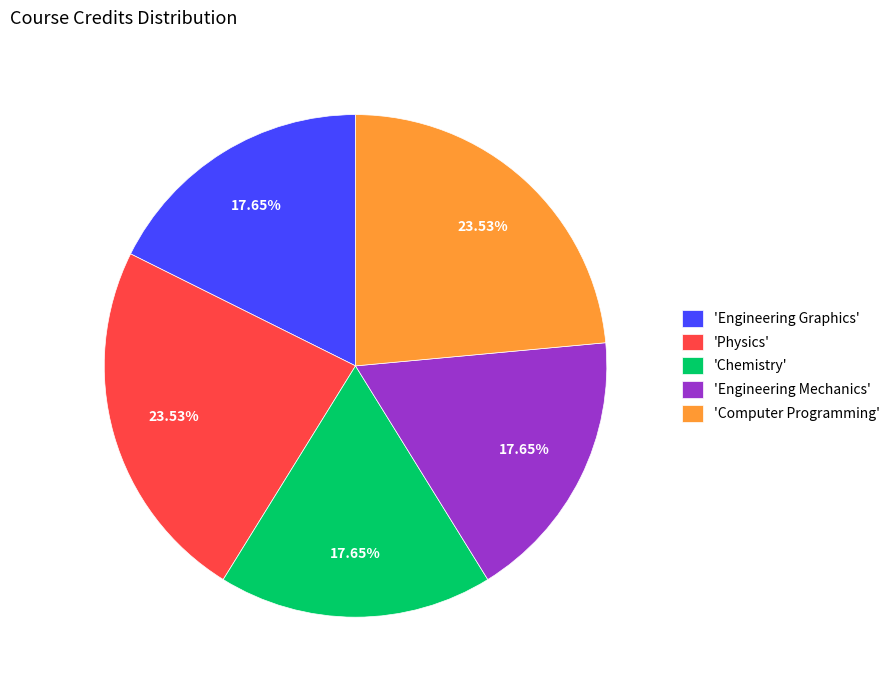

How many segments does this pie chart have?

5